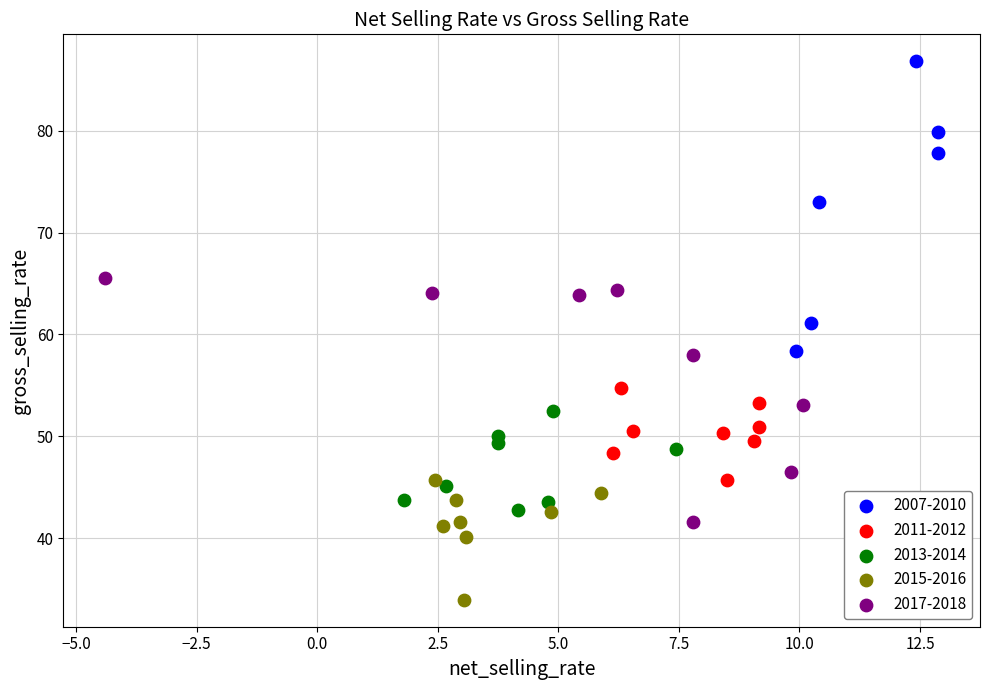

What are all the series names shown in the legend?

2007-2010, 2011-2012, 2013-2014, 2015-2016, 2017-2018